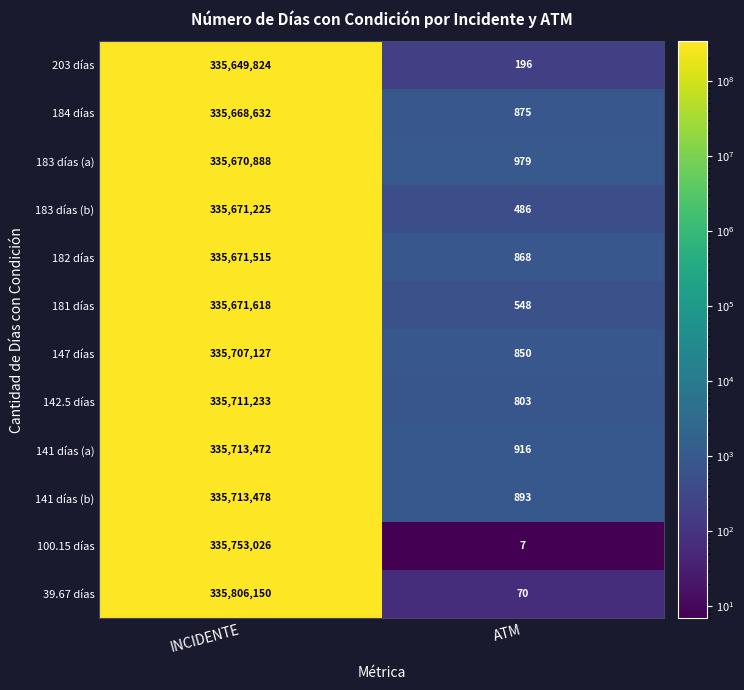

Rank the series at INCIDENTE from lowest to highest value.

203 días, 184 días, 183 días (a), 183 días (b), 182 días, 181 días, 147 días, 142.5 días, 141 días (a), 141 días (b), 100.15 días, 39.67 días